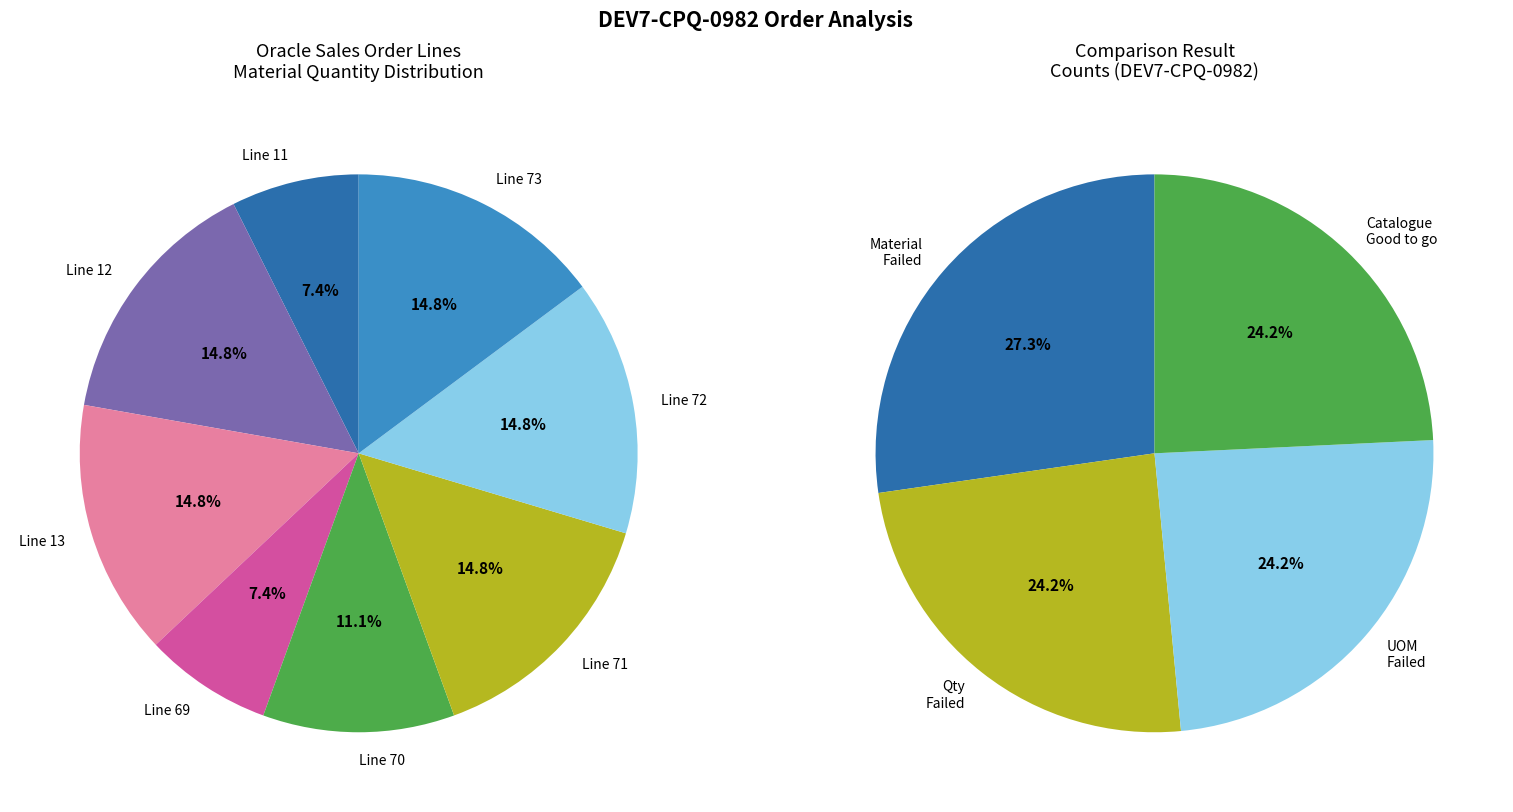

To the nearest percent, what is the average slice percentage?

12%